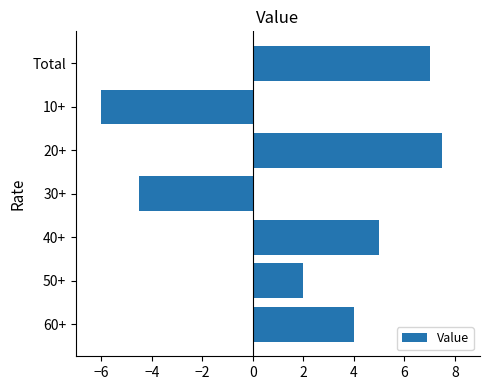

Where is the data nearest to the value 0?

50+